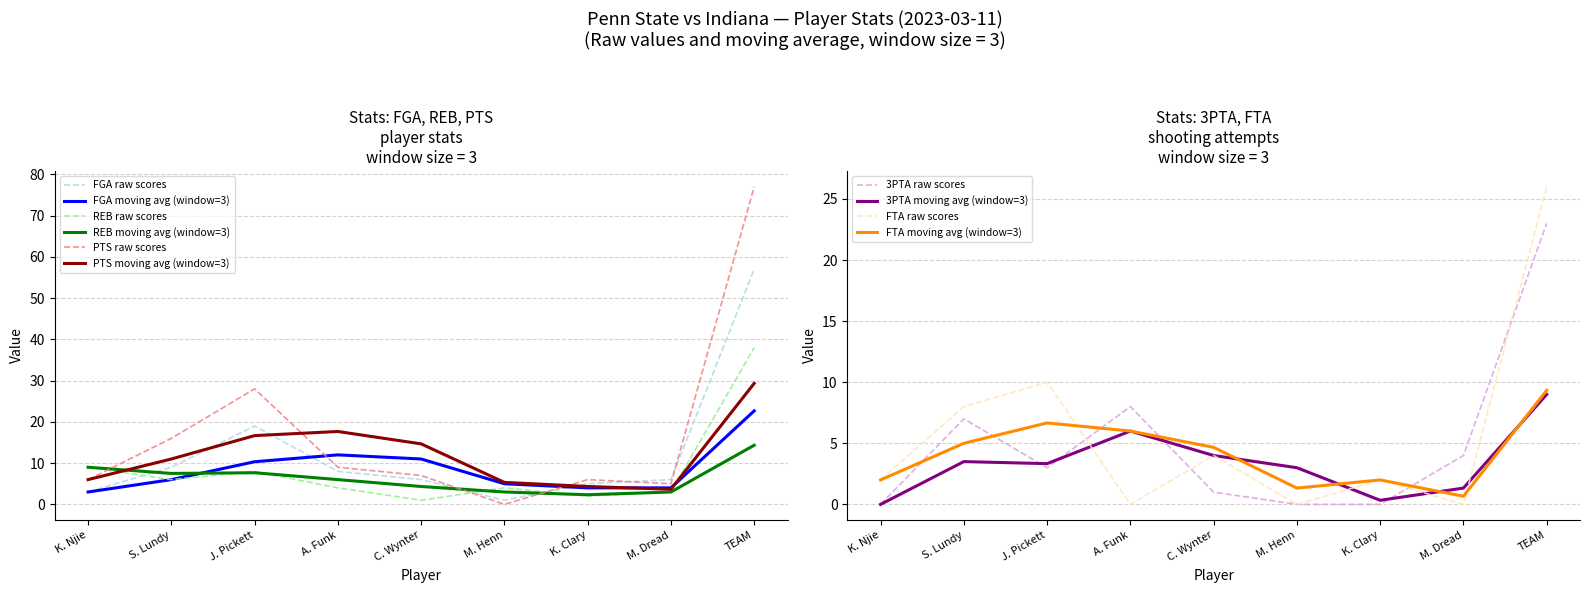

Reading right to left, list all the values displayed in this chart.

FGA: TEAM=57	M. Dread=6	K. Clary=5	M. Henn=1	C. Wynter=6	A. Funk=8	J. Pickett=19	S. Lundy=9	K. Njie=3
REB: TEAM=38	M. Dread=3	K. Clary=2	M. Henn=4	C. Wynter=1	A. Funk=4	J. Pickett=8	S. Lundy=6	K. Njie=9
PTS: TEAM=77	M. Dread=5	K. Clary=6	M. Henn=0	C. Wynter=7	A. Funk=9	J. Pickett=28	S. Lundy=16	K. Njie=6
3PTA: TEAM=23	M. Dread=4	K. Clary=0	M. Henn=0	C. Wynter=1	A. Funk=8	J. Pickett=3	S. Lundy=7	K. Njie=0
FTA: TEAM=26	M. Dread=0	K. Clary=2	M. Henn=0	C. Wynter=4	A. Funk=0	J. Pickett=10	S. Lundy=8	K. Njie=2